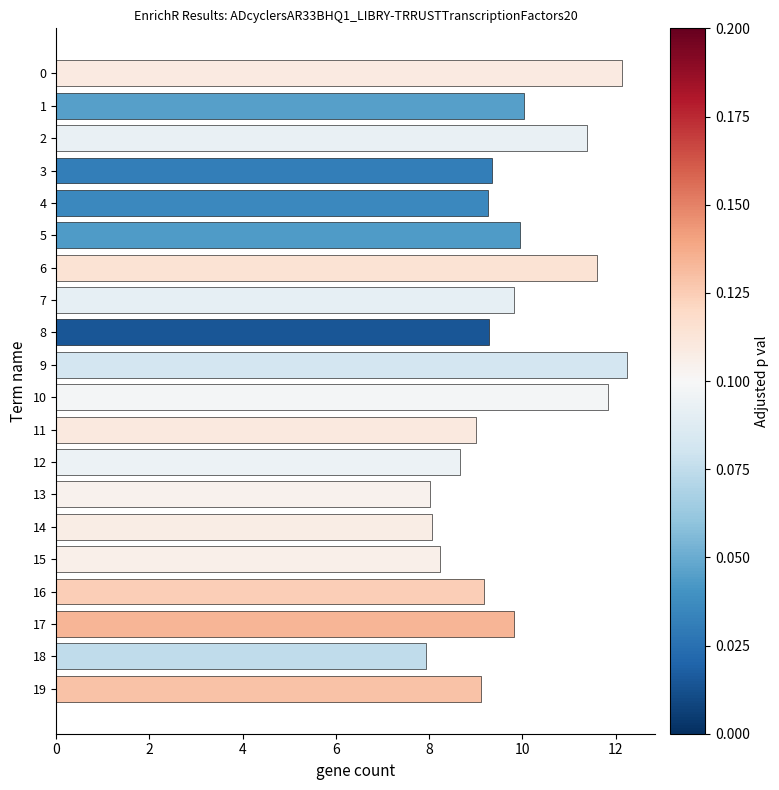

What is the smallest value displayed?

7.9